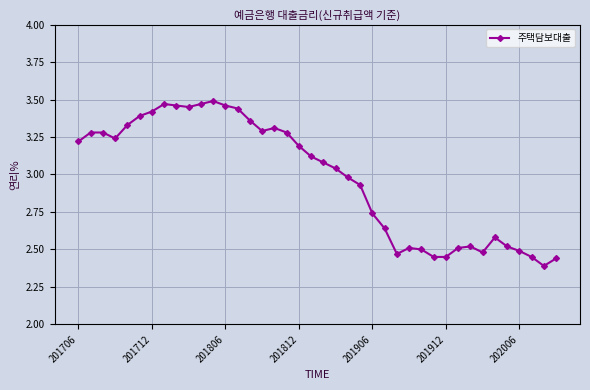

What is the sum of all values?

119.1